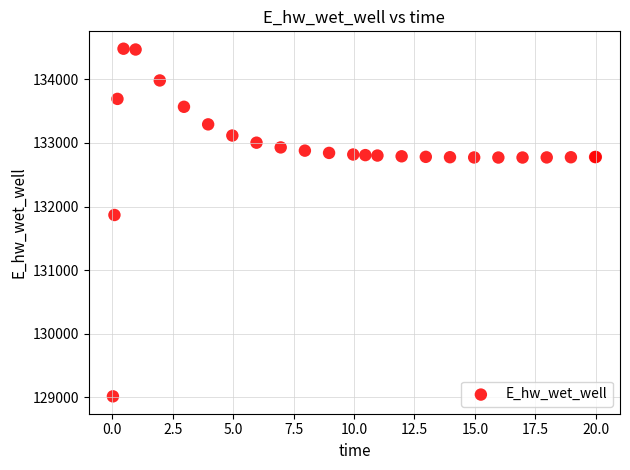

What Y value in the scatter plot is closest to 131748?

131866.9